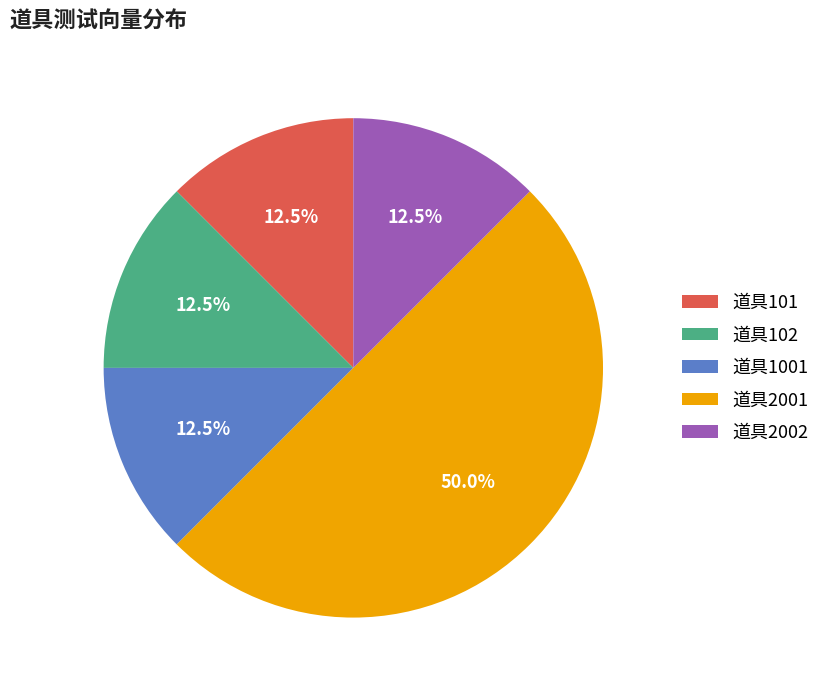

Count the number of slices in the pie.

5